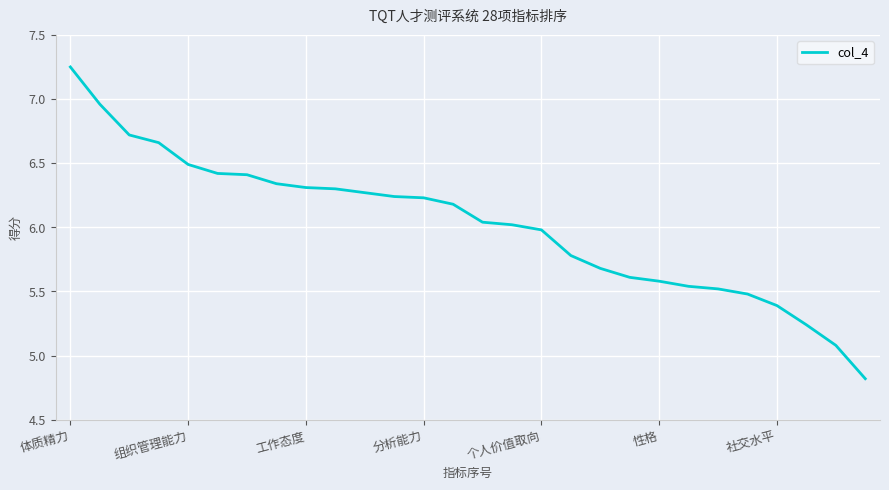

What is the difference between the maximum and minimum values?

2.4